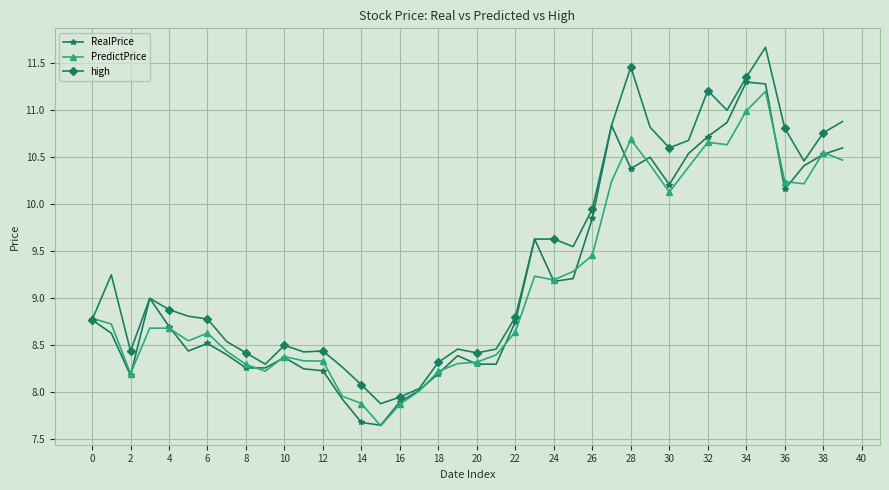

What is the maximum value shown in the chart?

11.7